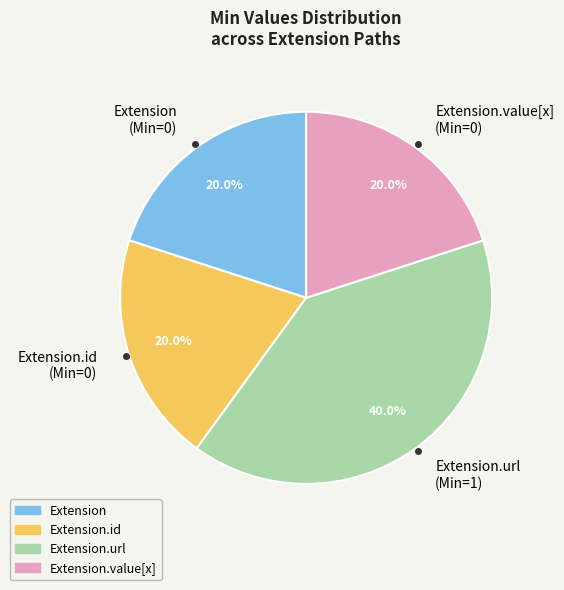

What portion of the pie excludes Extension.url (Min=1)?

60.0%